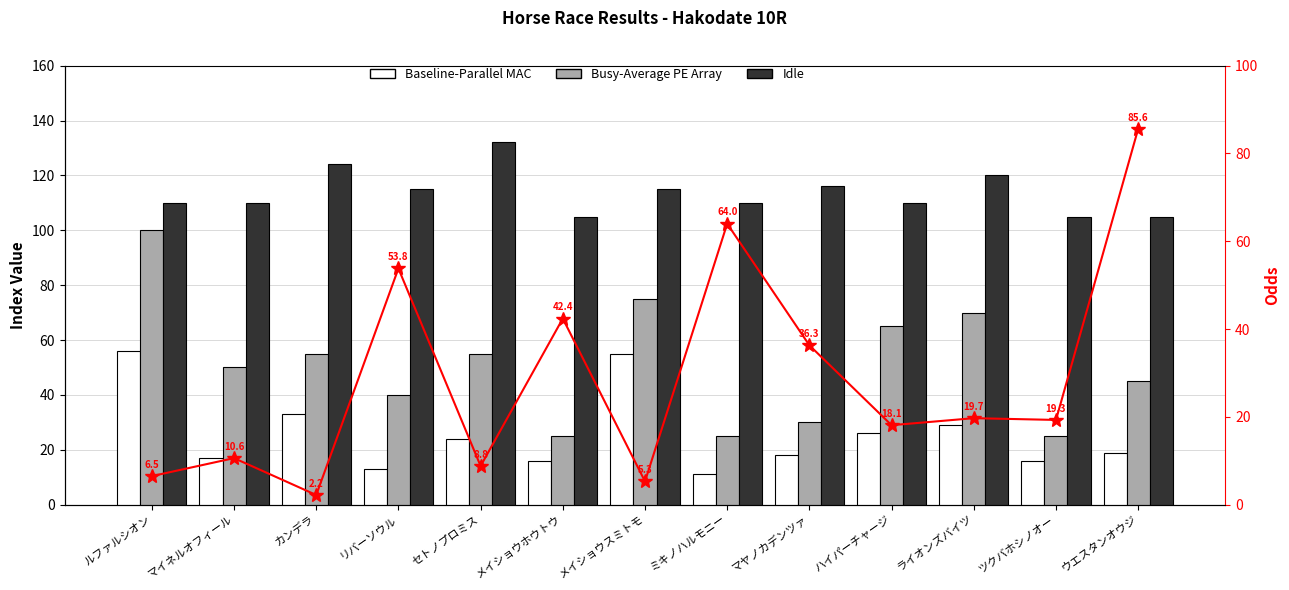

Where does the Baseline-Parallel MAC series first go above 19?

ルファルシオン